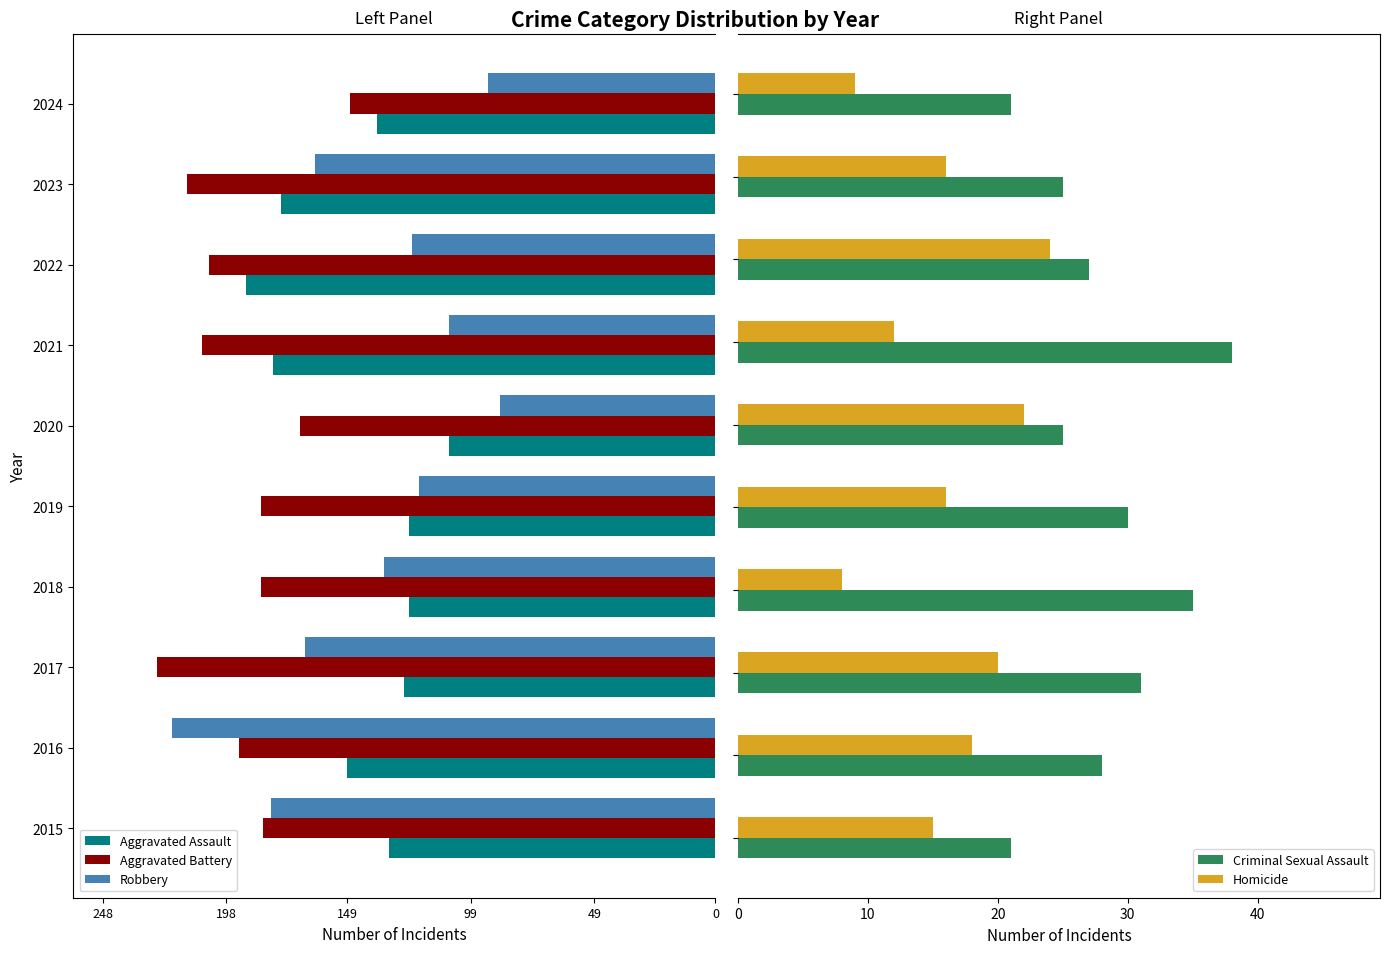

What is the sum of all Criminal Sexual Assault values?

281